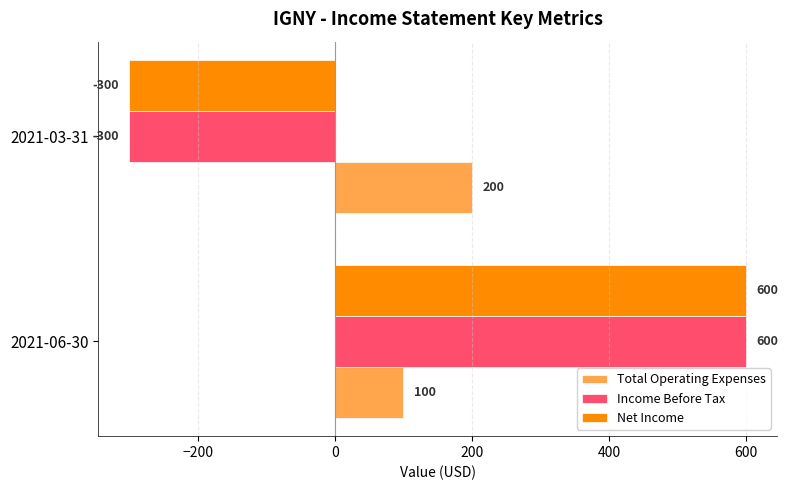

The value of Income Before Tax at 2021-06-30 is 600. True or false?

True